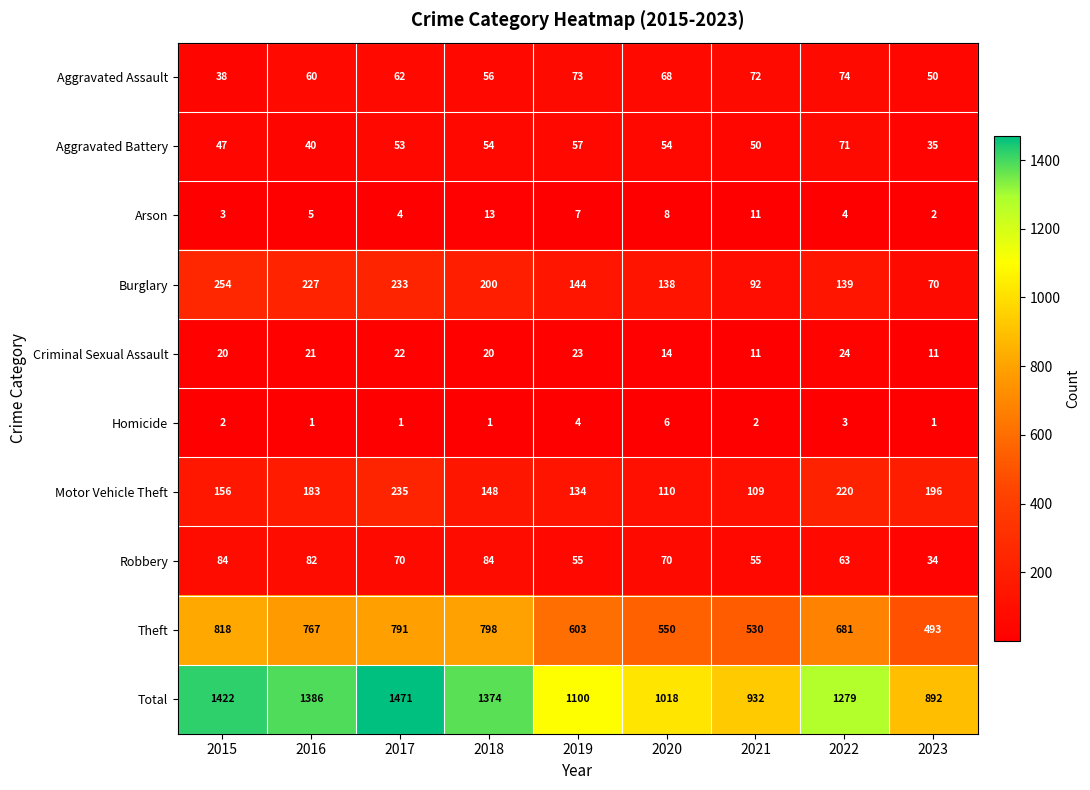

The Aggravated Battery series shows 40 at 2016. True or false?

True